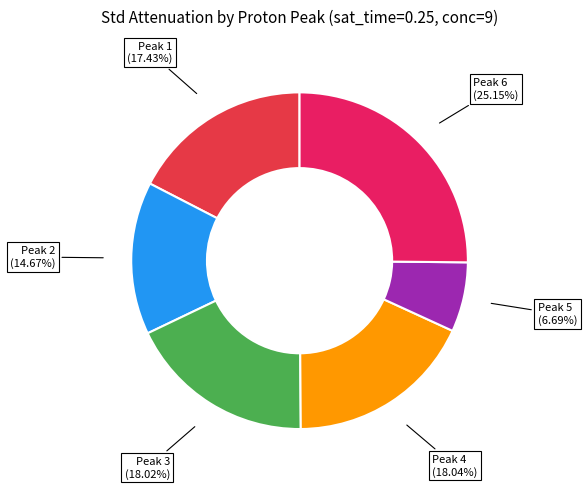

Which slice is the smallest?

5